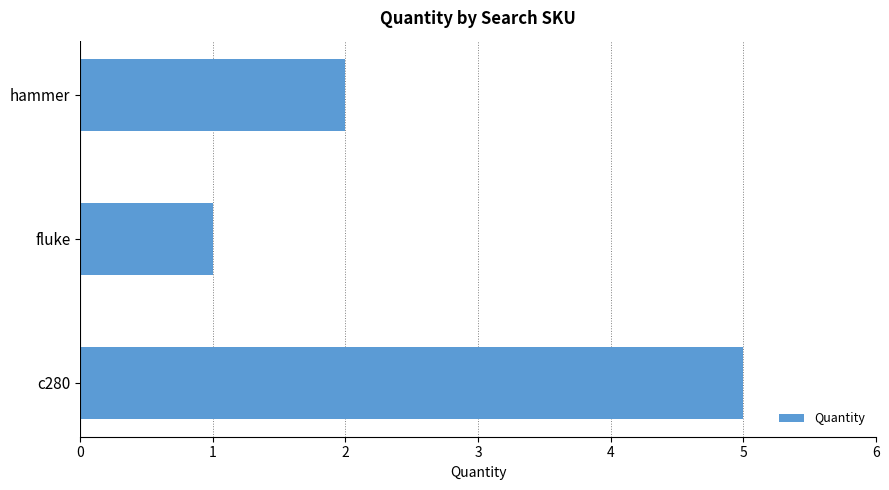

What is the ratio of the value at fluke to the value at hammer?

0.5